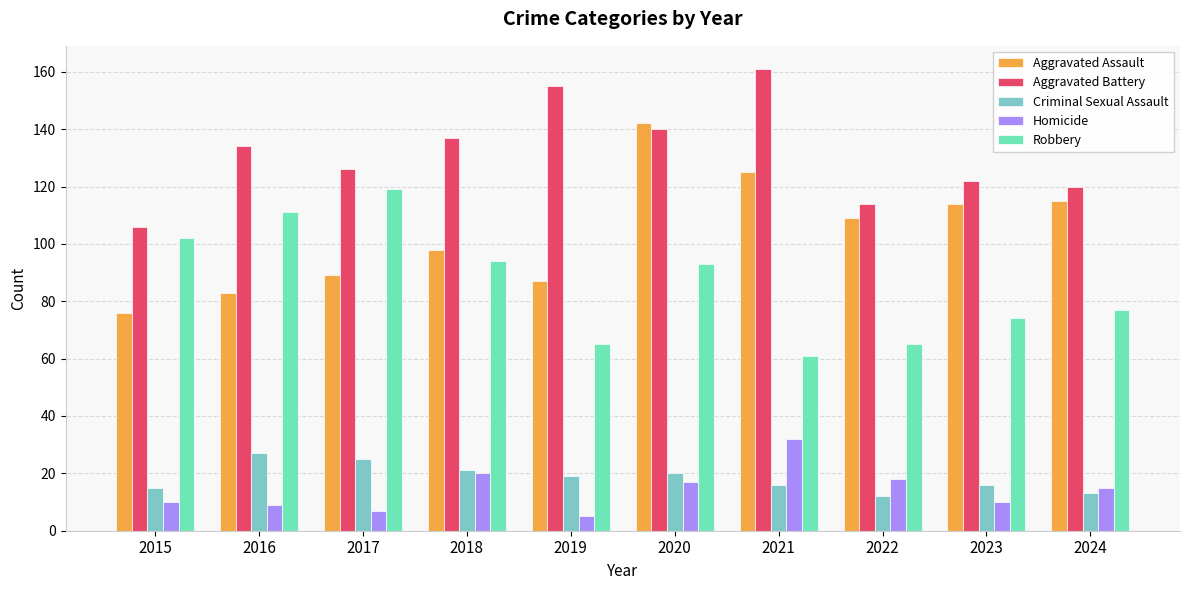

Reading left to right, list all the values displayed in this chart.

Aggravated Assault: 2015=76	2016=83	2017=89	2018=98	2019=87	2020=142	2021=125	2022=109	2023=114	2024=115
Aggravated Battery: 2015=106	2016=134	2017=126	2018=137	2019=155	2020=140	2021=161	2022=114	2023=122	2024=120
Criminal Sexual Assault: 2015=15	2016=27	2017=25	2018=21	2019=19	2020=20	2021=16	2022=12	2023=16	2024=13
Homicide: 2015=10	2016=9	2017=7	2018=20	2019=5	2020=17	2021=32	2022=18	2023=10	2024=15
Robbery: 2015=102	2016=111	2017=119	2018=94	2019=65	2020=93	2021=61	2022=65	2023=74	2024=77